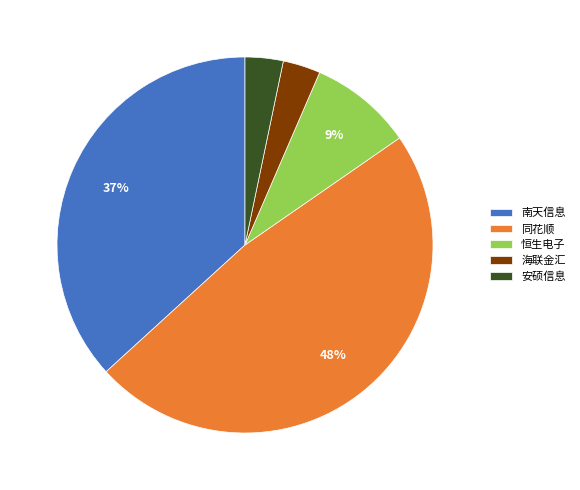

How many slices are in this pie chart?

5